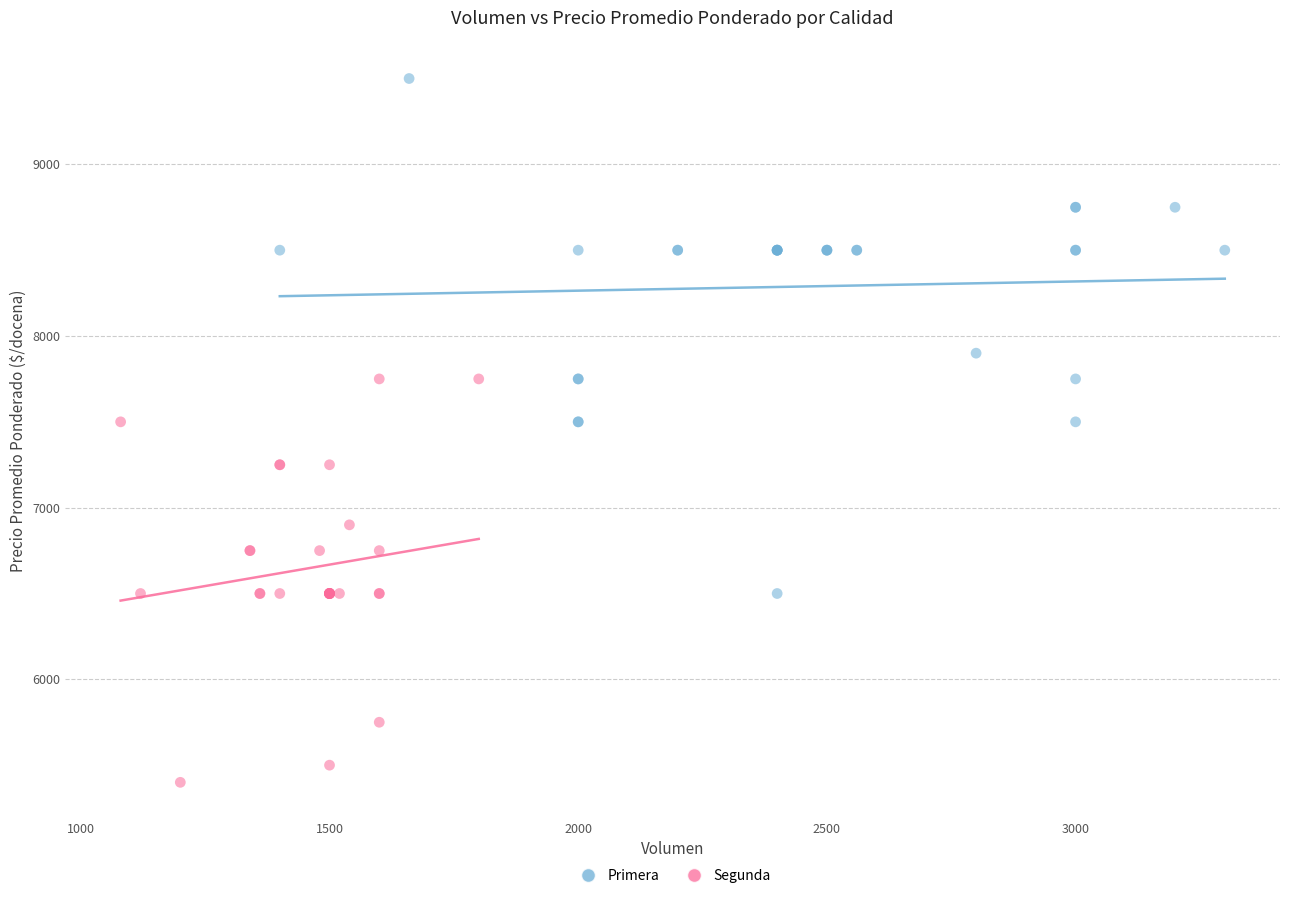

Which series reaches the maximum Y coordinate?

Primera